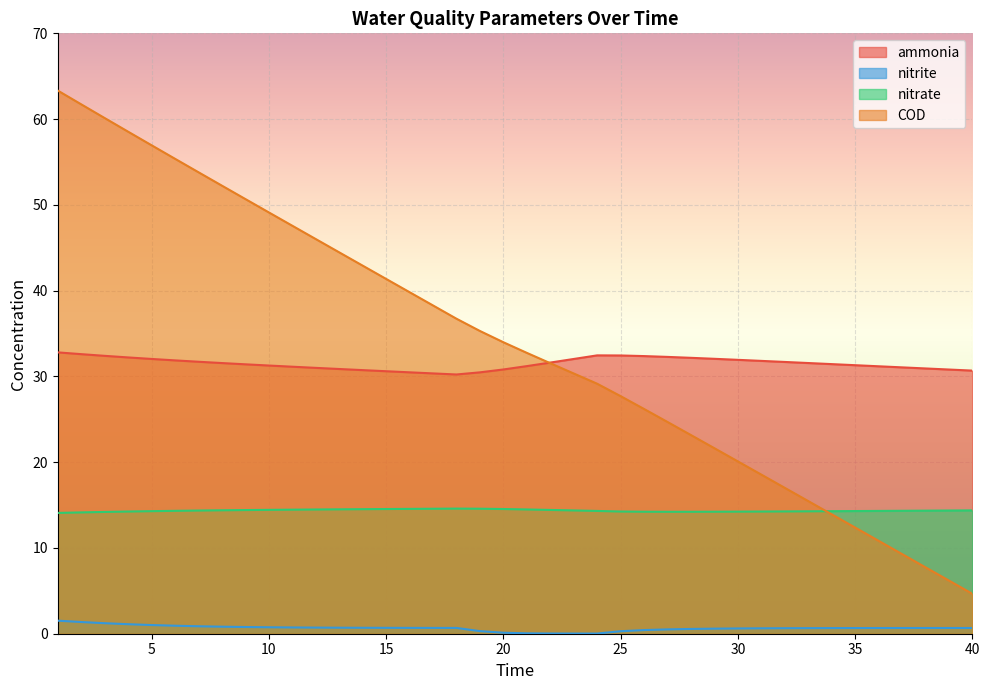

Reading right to left, transcribe all the data shown in this chart.

ammonia: 40=30.7	39=30.8	38=30.9	37=31.1	36=31.2	35=31.3	34=31.4	33=31.6	32=31.7	31=31.8	30=31.9	29=32.1	28=32.2	27=32.3	26=32.4	25=32.4	24=32.5	23=32.0	22=31.6	21=31.2	20=30.8	19=30.5	18=30.2	17=30.4	16=30.5	15=30.6	14=30.7	13=30.9	12=31.0	11=31.1	10=31.3	9=31.4	8=31.6	7=31.7	6=31.9	5=32.0	4=32.2	3=32.4	2=32.6	1=32.8
nitrite: 40=0.7	39=0.7	38=0.7	37=0.7	36=0.7	35=0.7	34=0.7	33=0.7	32=0.6	31=0.6	30=0.6	29=0.6	28=0.6	27=0.5	26=0.4	25=0.3	24=0.0	23=0.0	22=0.0	21=0.0	20=0.1	19=0.3	18=0.7	17=0.7	16=0.7	15=0.7	14=0.7	13=0.7	12=0.7	11=0.7	10=0.8	9=0.8	8=0.8	7=0.9	6=0.9	5=1.0	4=1.1	3=1.2	2=1.4	1=1.5
nitrate: 40=14.4	39=14.4	38=14.3	37=14.3	36=14.3	35=14.3	34=14.3	33=14.3	32=14.3	31=14.2	30=14.2	29=14.2	28=14.2	27=14.2	26=14.2	25=14.2	24=14.3	23=14.4	22=14.4	21=14.5	20=14.5	19=14.6	18=14.6	17=14.6	16=14.6	15=14.5	14=14.5	13=14.5	12=14.5	11=14.5	10=14.4	9=14.4	8=14.4	7=14.4	6=14.3	5=14.3	4=14.2	3=14.2	2=14.1	1=14.1
COD: 40=4.7	39=6.2	38=7.7	37=9.3	36=10.8	35=12.4	34=13.9	33=15.5	32=17.0	31=18.6	30=20.1	29=21.6	28=23.2	27=24.7	26=26.2	25=27.7	24=29.1	23=30.3	22=31.5	21=32.7	20=34.0	19=35.3	18=36.7	17=38.3	16=39.8	15=41.4	14=42.9	13=44.5	12=46.0	11=47.6	10=49.1	9=50.7	8=52.2	7=53.8	6=55.4	5=56.9	4=58.5	3=60.1	2=61.7	1=63.3